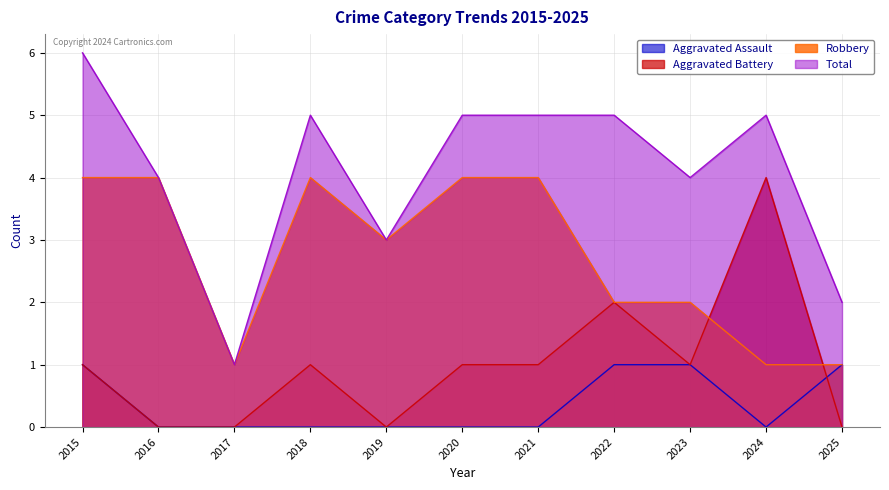

In Total, how many points are higher than both neighbors (excluding endpoints)?

2